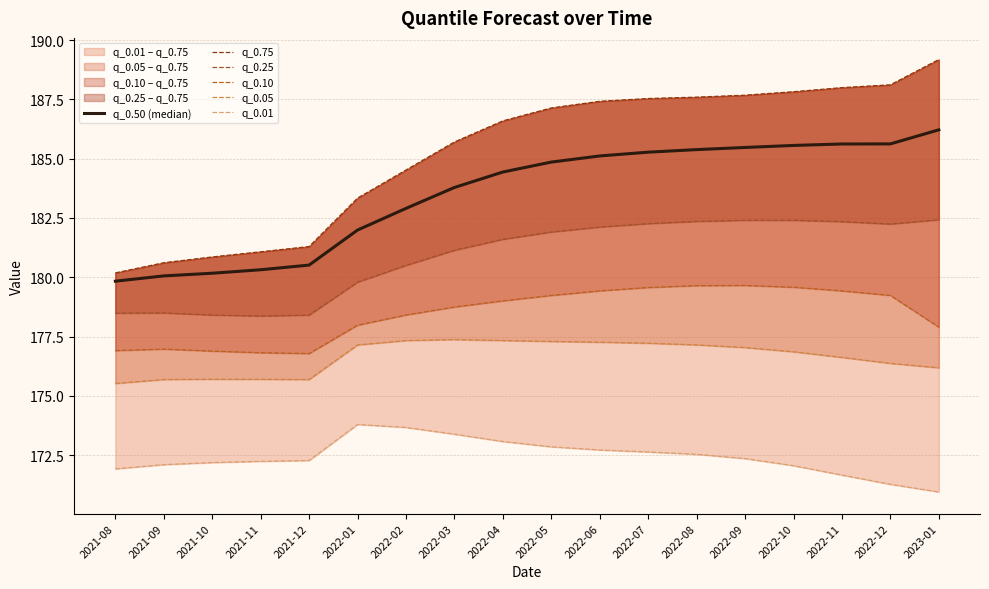

How many interior local valleys does the q_0.10 series have?

1